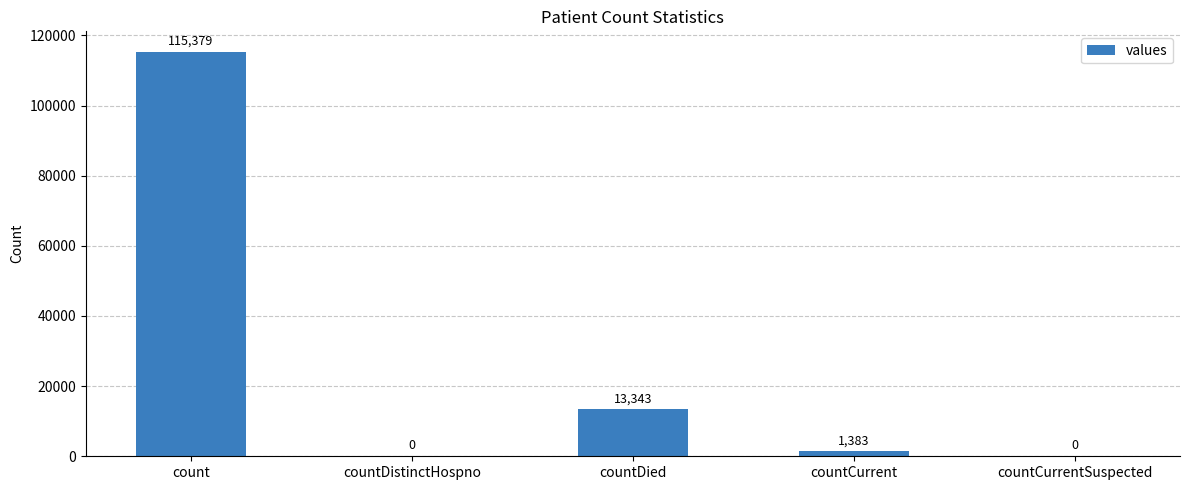

Is it true that the value at countCurrent is 1383?

True